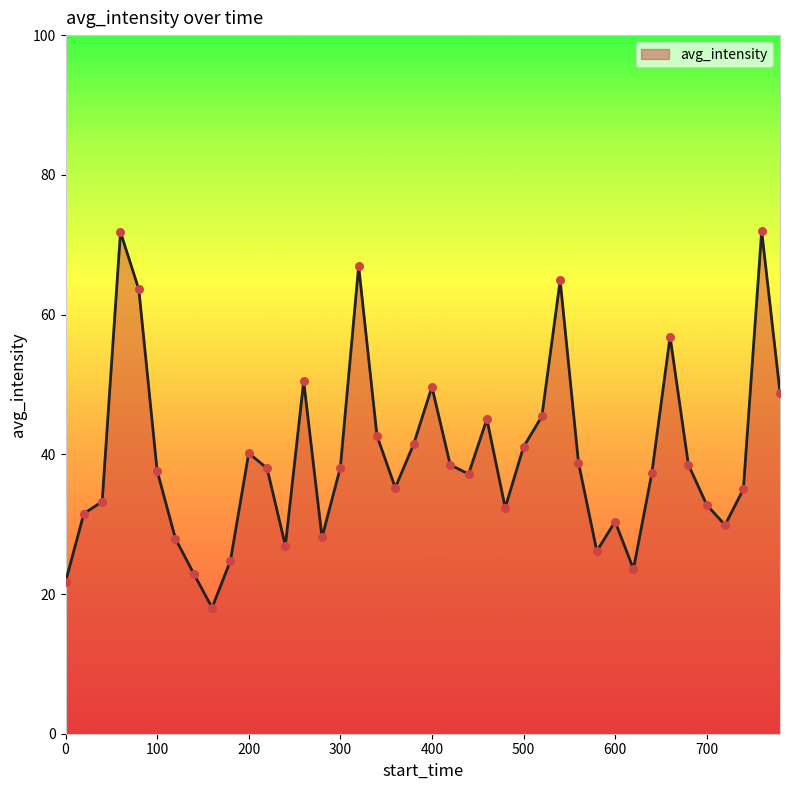

What is the greatest value displayed?

72.0